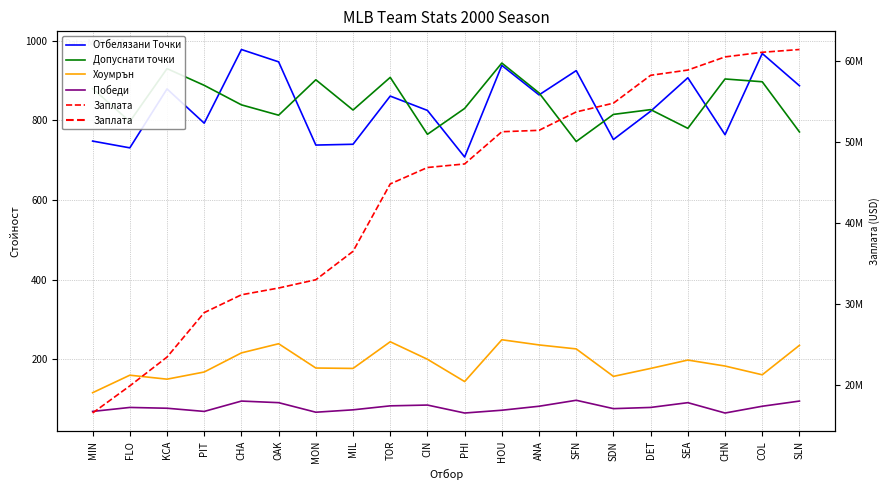

Where is Хоумрън nearest to the value 182?

CHN